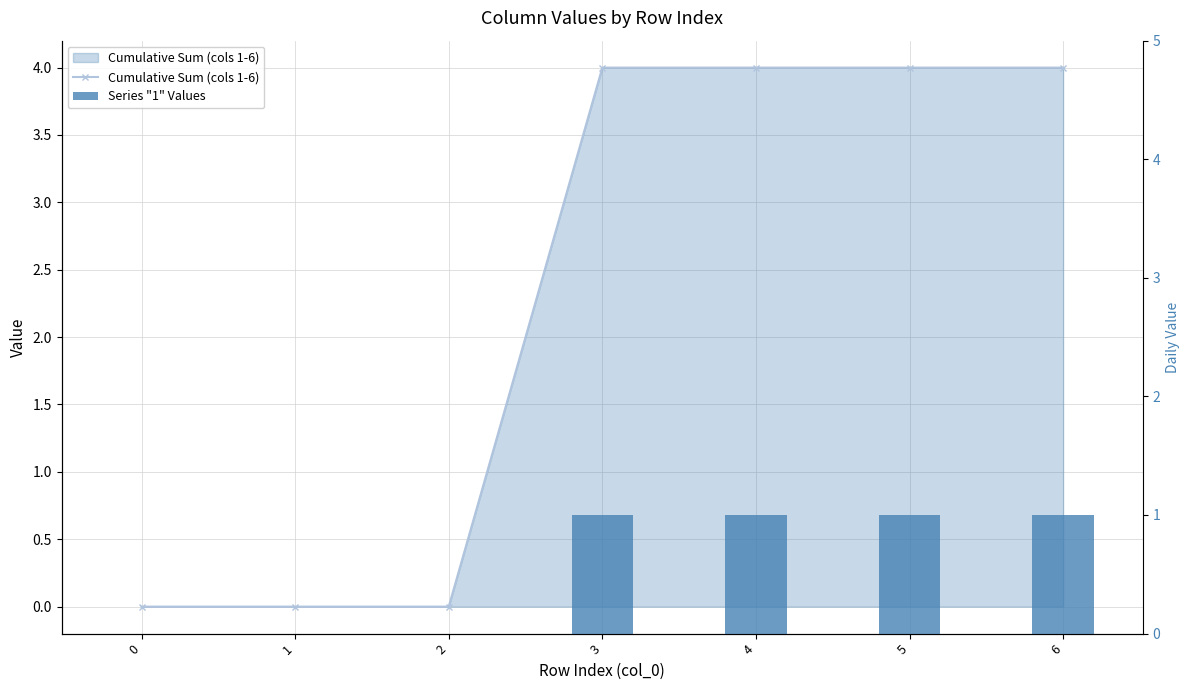

Rank the series at 1 from highest to lowest value.

Cumulative Sum (cols 1-6), Series "1" Values